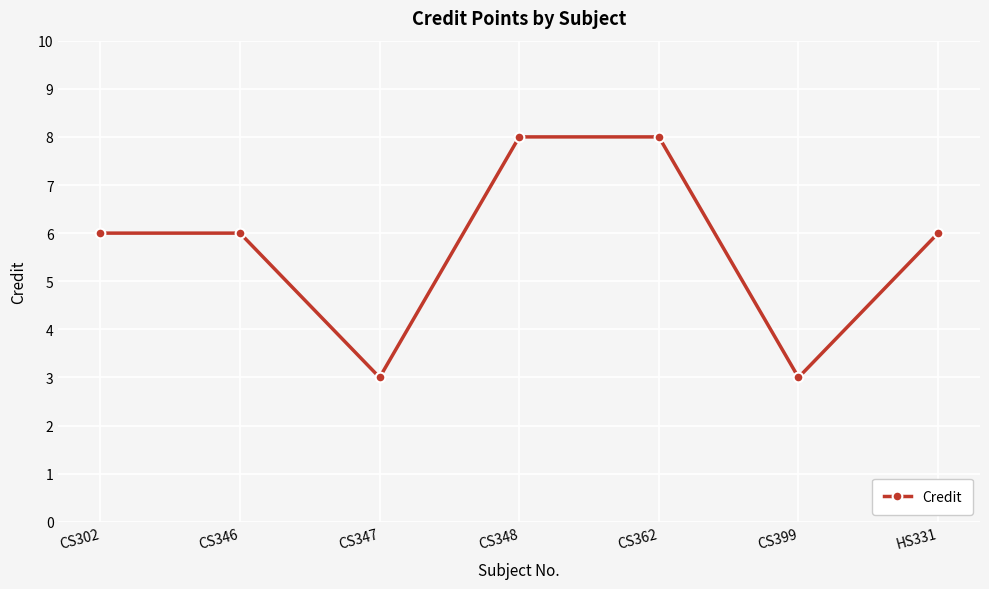

What is the smallest value displayed?

3